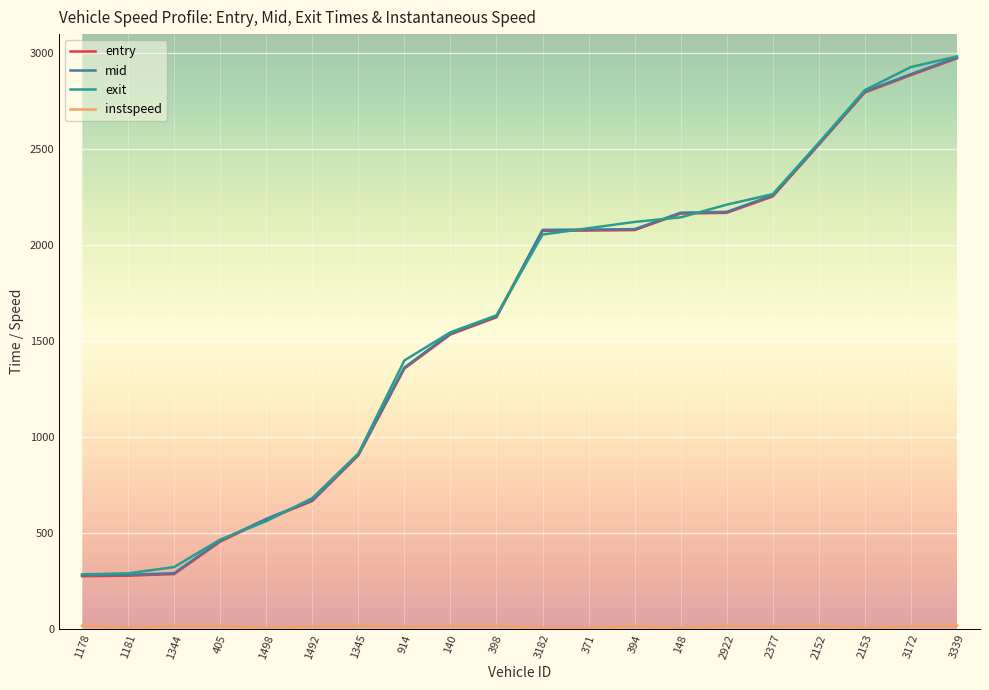

Which series changed the most between 1498 and 394?

exit